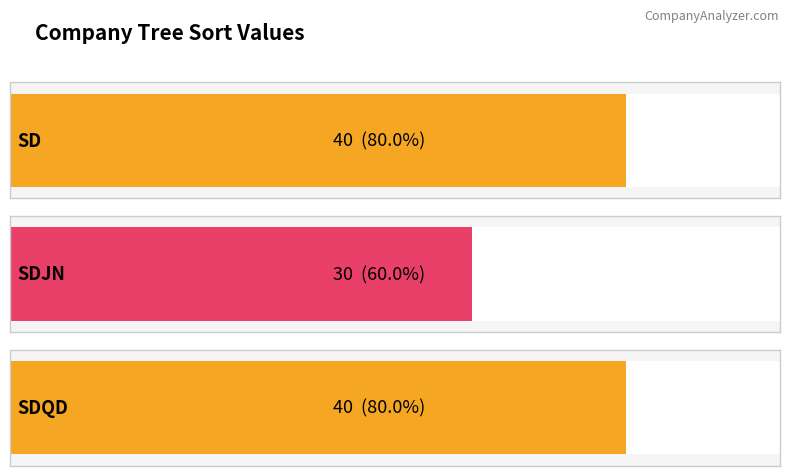

What is the smallest value displayed?

30